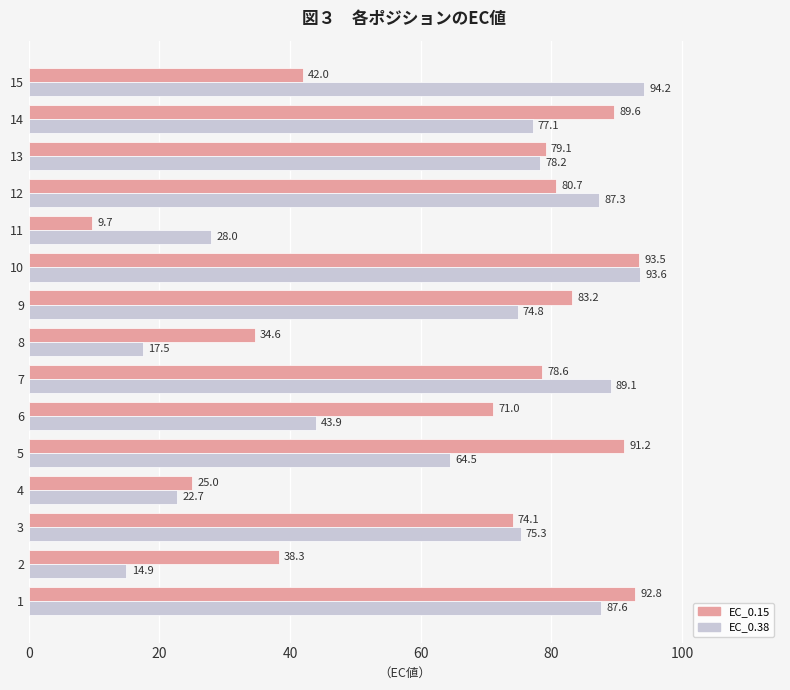

What is the spread (max minus min) of values at 8?

17.1